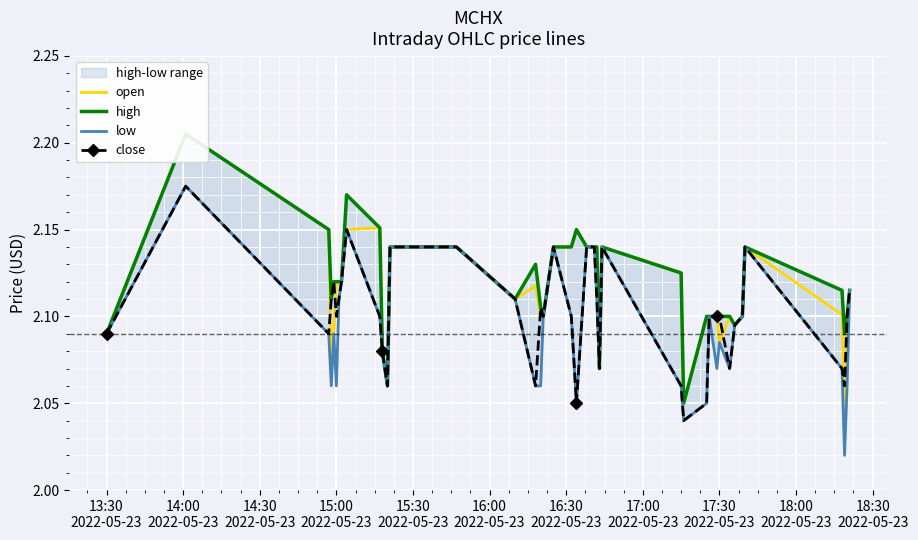

What is the maximum value shown in the chart?

2.2